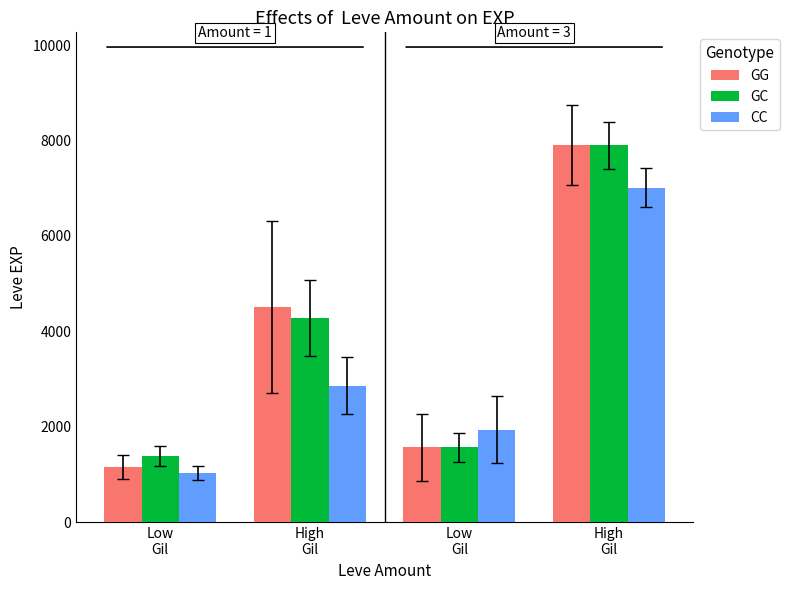

At which label does CC reach its minimum?

Low
Gil